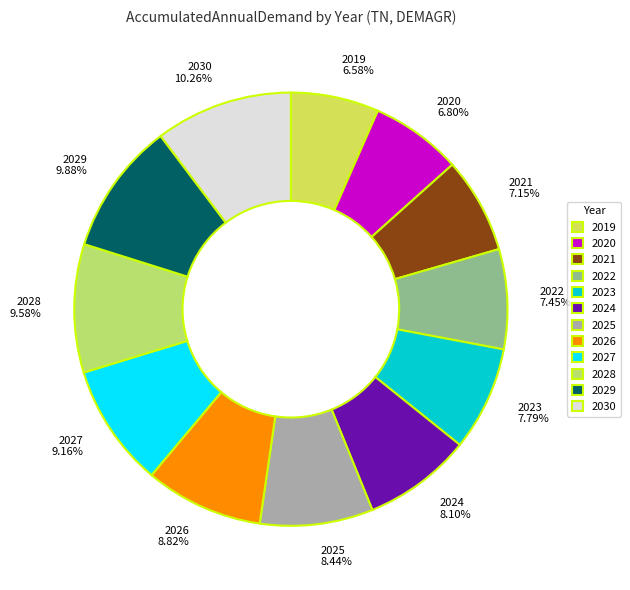

The 2019 slice represents 1% of the pie. True or false?

False